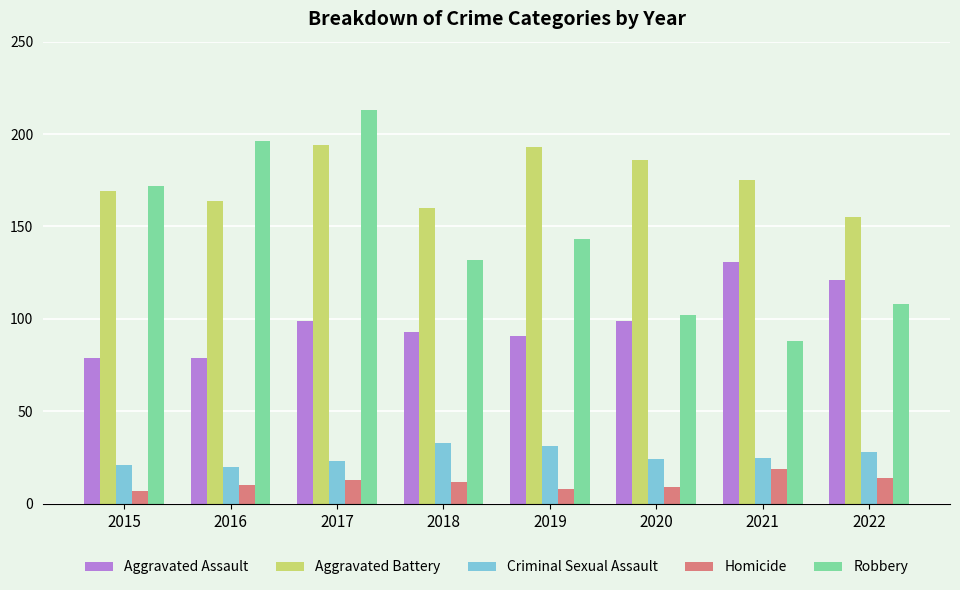

What is the spread (max minus min) of values at 2016?

186